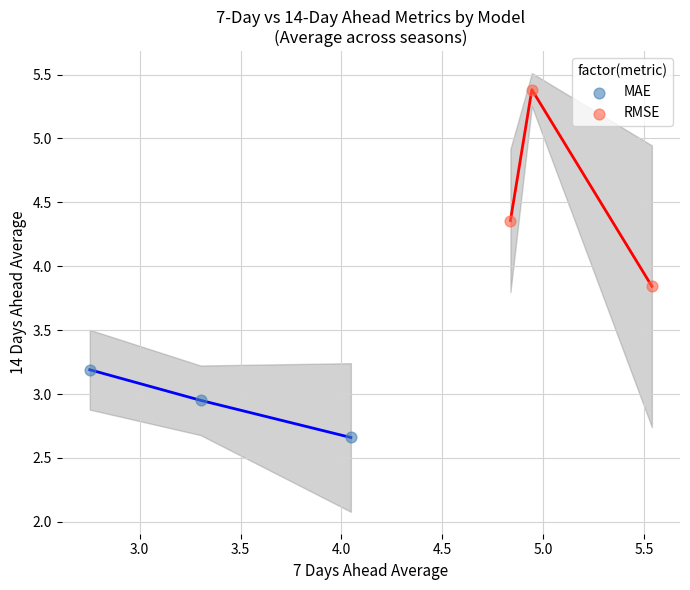

Which series contains the lowest Y value?

MAE